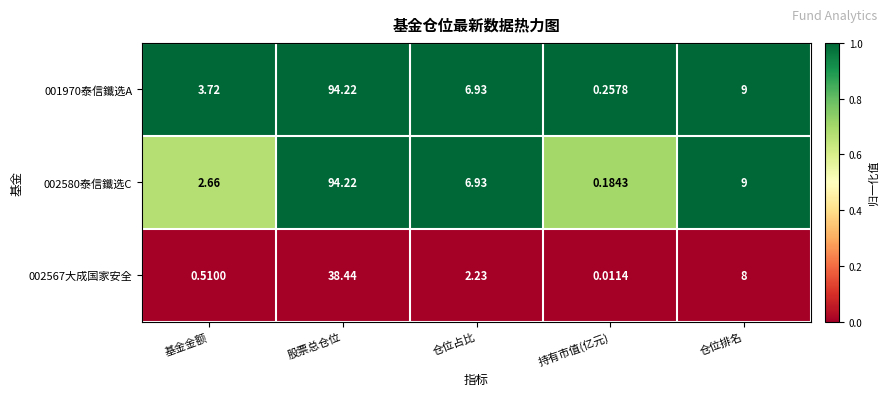

Count the number of data series in this chart.

3